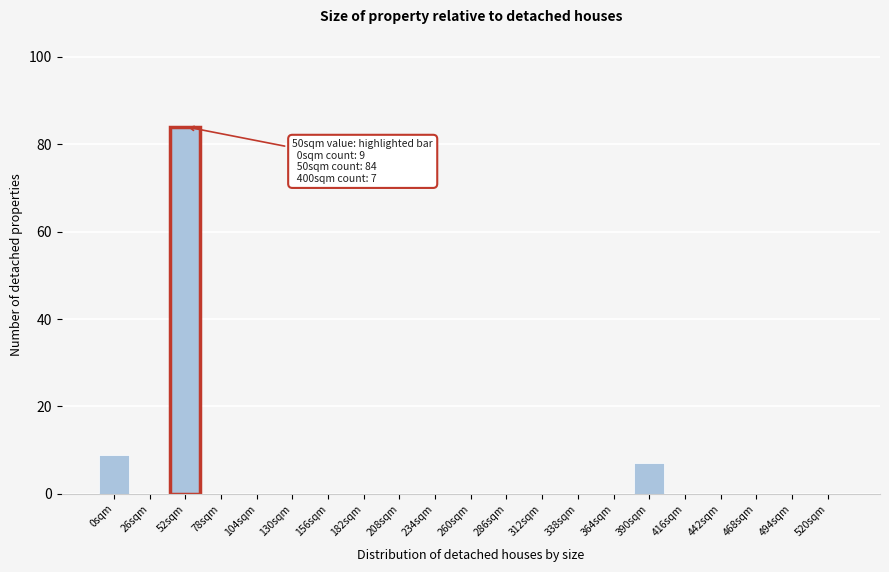

Reading left to right, list all the values displayed in this chart.

0sqm=9	26sqm=0	52sqm=84	78sqm=0	104sqm=0	130sqm=0	156sqm=0	182sqm=0	208sqm=0	234sqm=0	260sqm=0	286sqm=0	312sqm=0	338sqm=0	364sqm=0	390sqm=7	416sqm=0	442sqm=0	468sqm=0	494sqm=0	520sqm=0